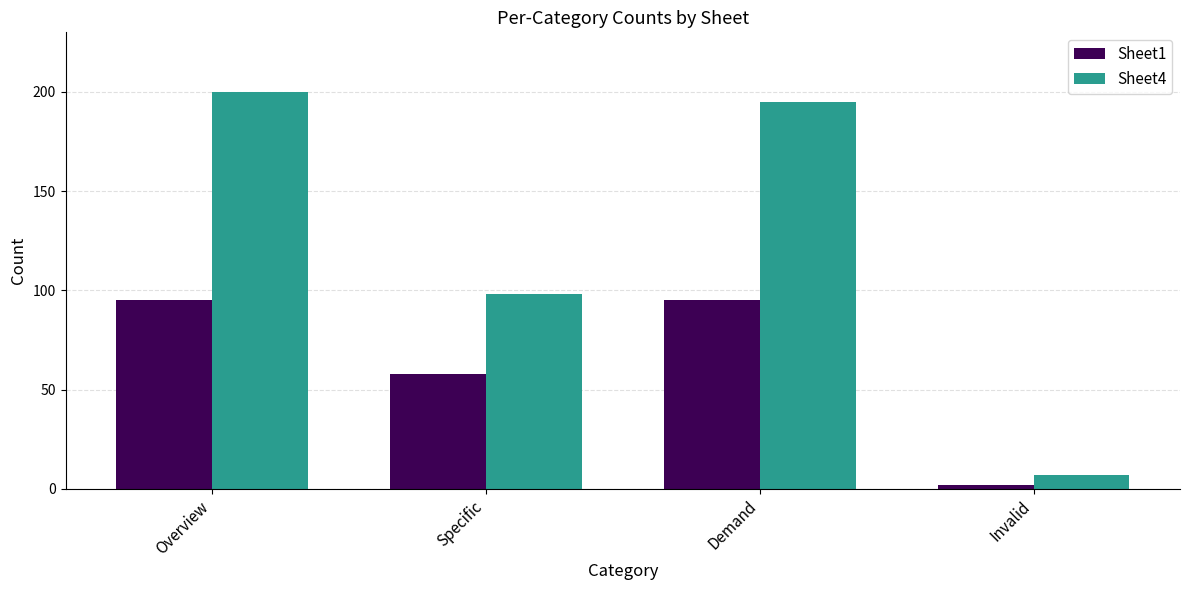

List the labels in order of Sheet4 value, largest first.

Overview, Demand, Specific, Invalid